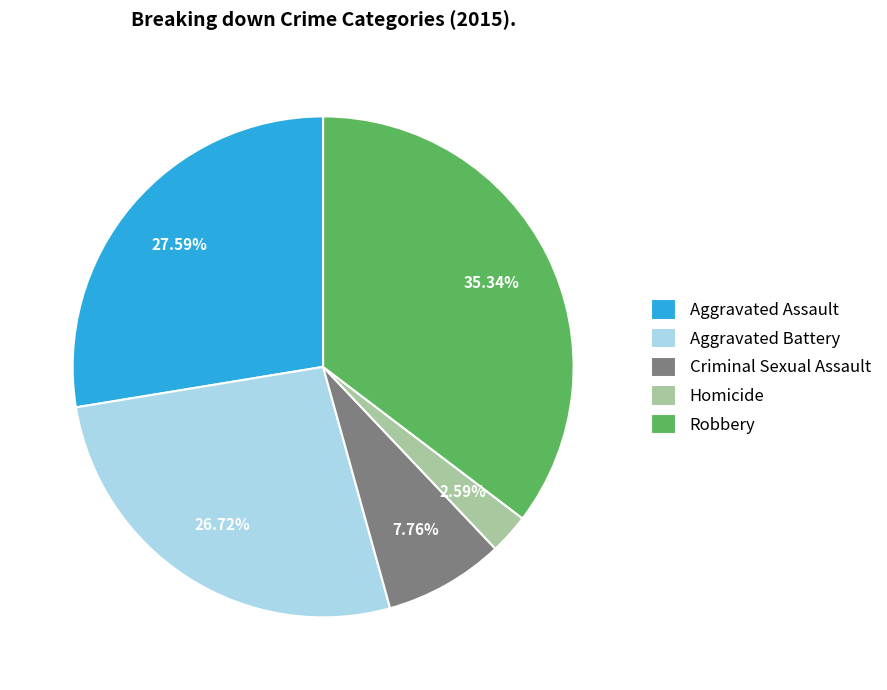

Between Robbery and Homicide, which is larger?

Robbery